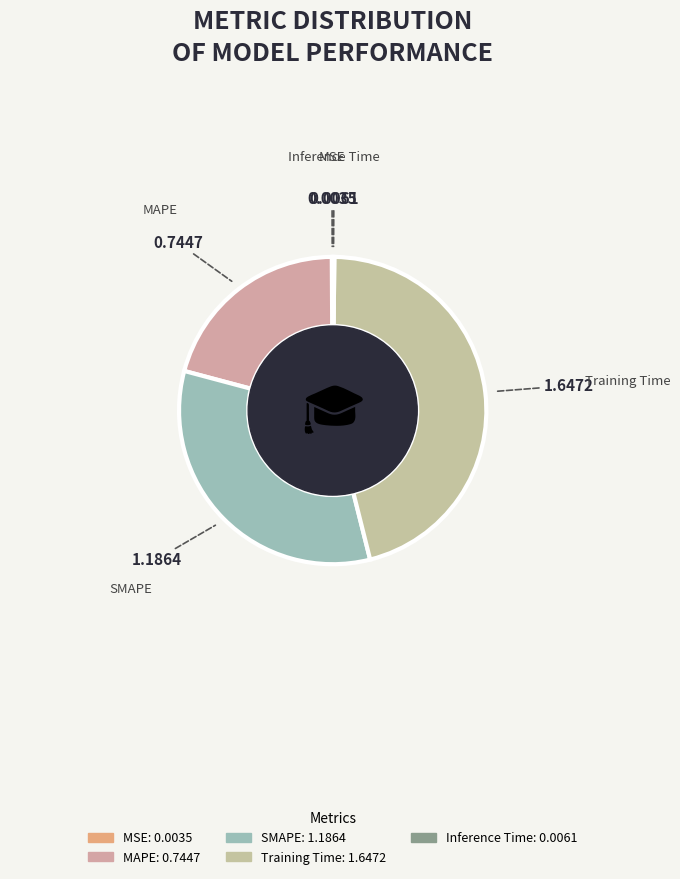

Which slice is the largest?

Training Time